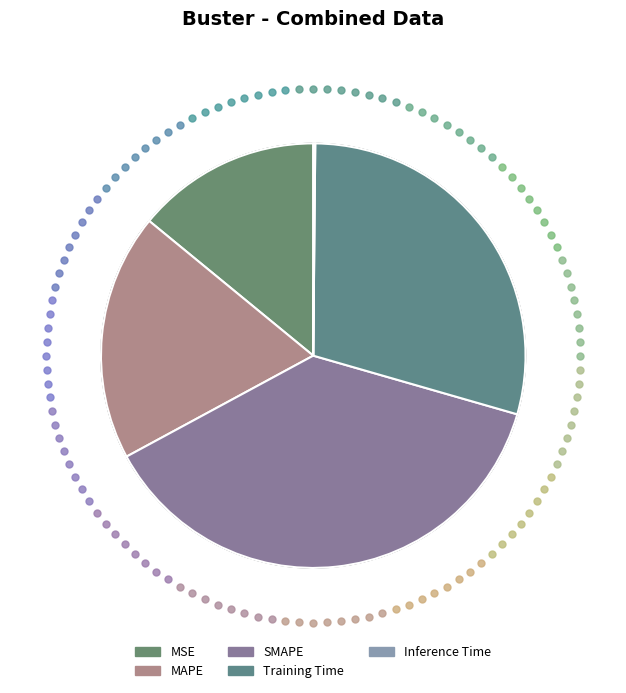

The MAPE slice represents 19% of the pie. True or false?

True